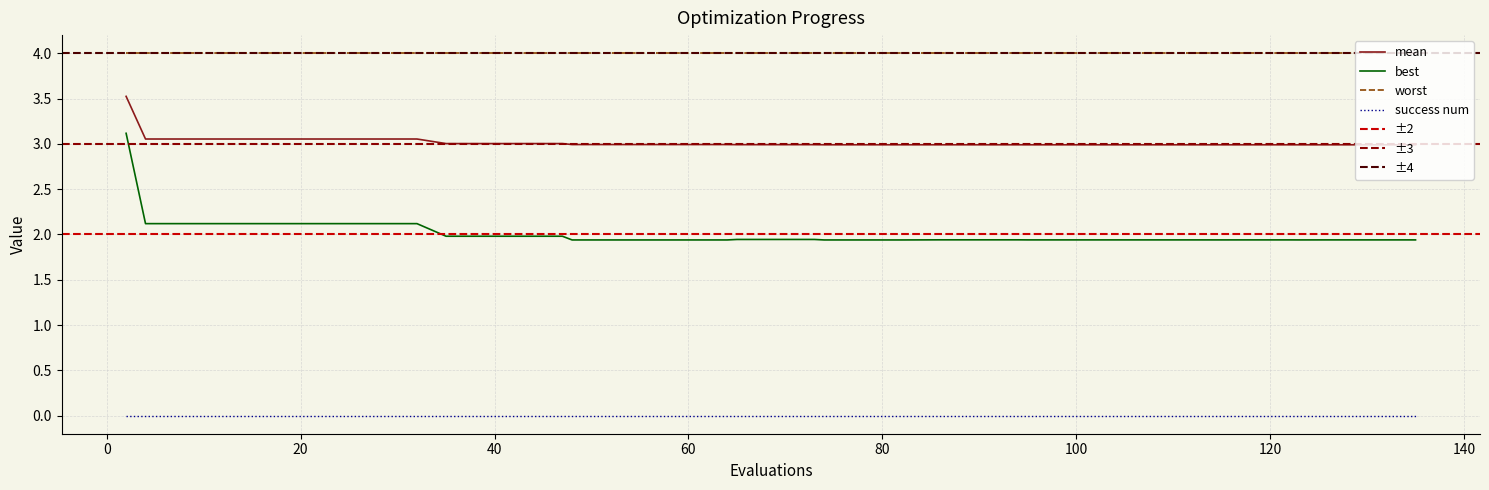

True or false: worst and best intersect in this chart.

False